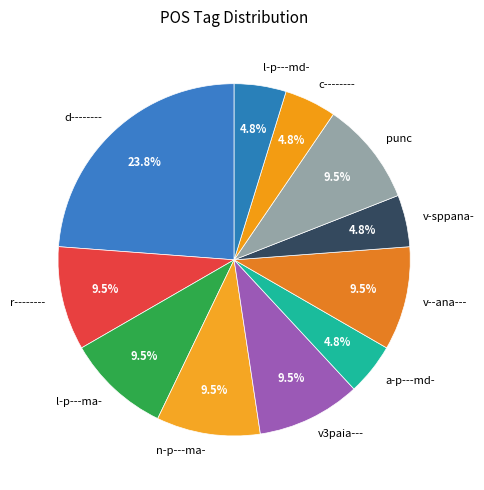

Which has a higher value, a-p---md- or punc?

punc